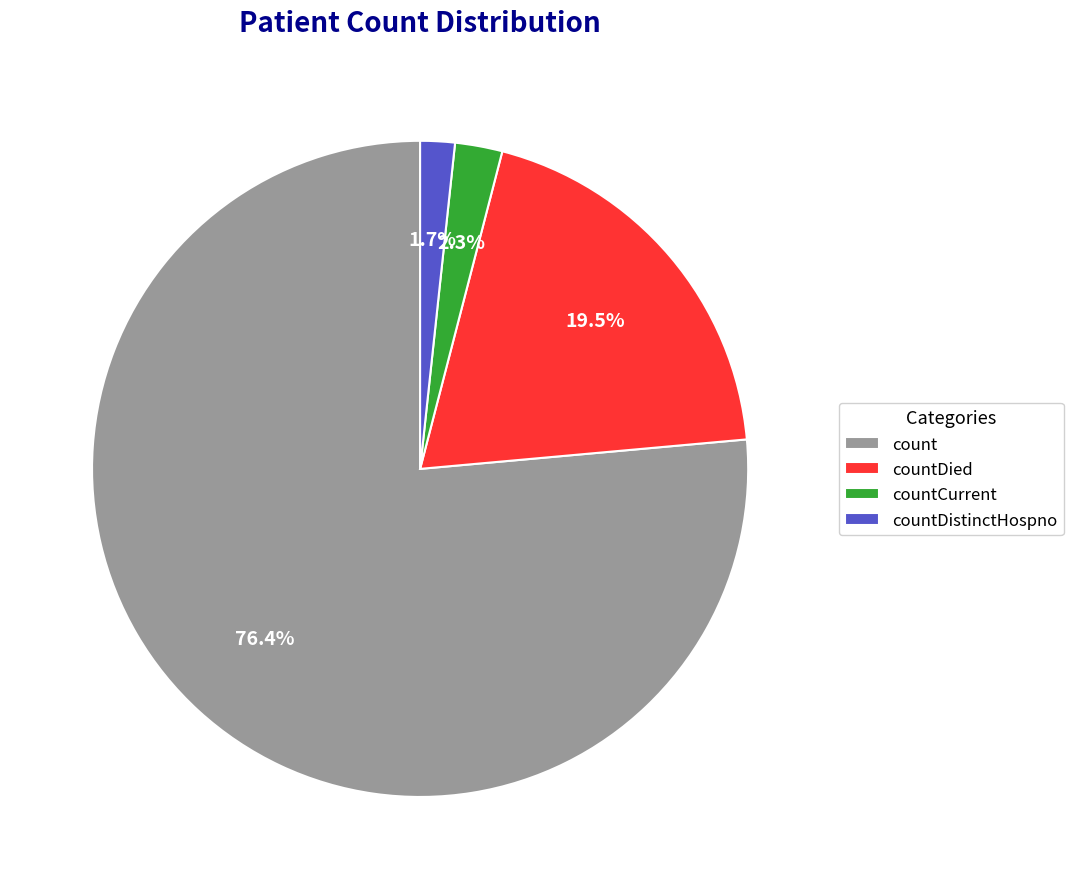

To the nearest percent, what is the average slice percentage?

25%